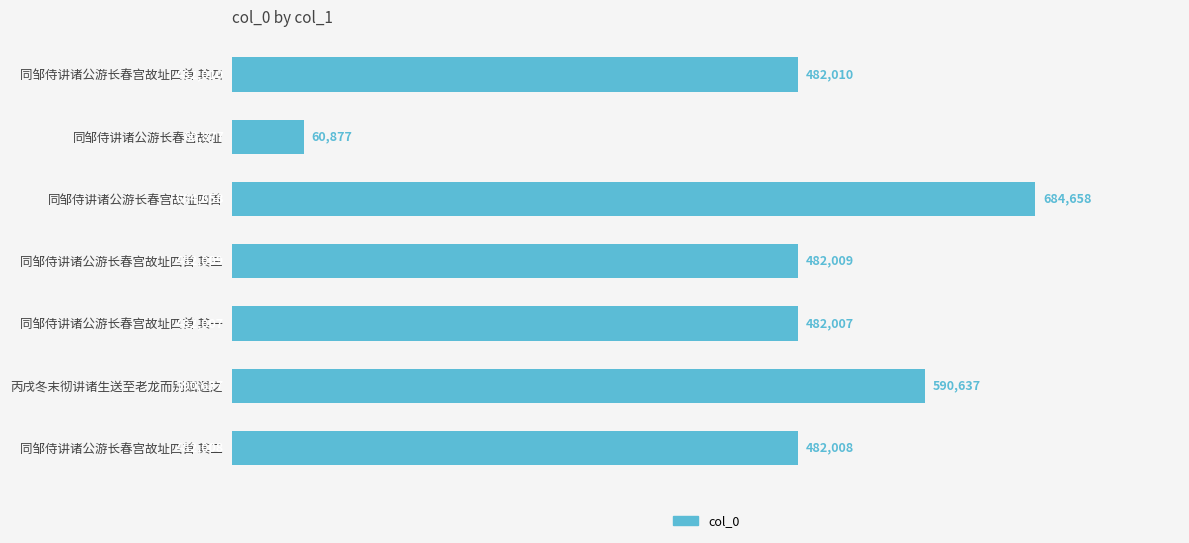

What is the change in value from 同邹侍讲诸公游长春宫故址四首 to 丙戌冬末彻讲诸生送至老龙而别赋遗之?

-94021